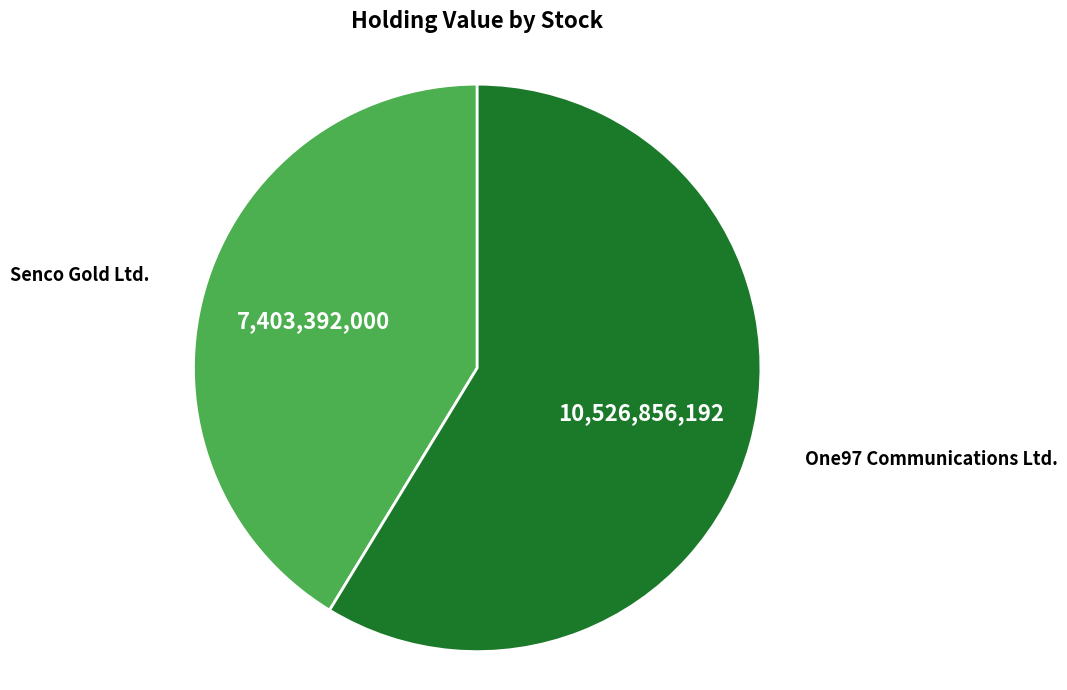

The One97 Communications Ltd. slice represents 59% of the pie. True or false?

True